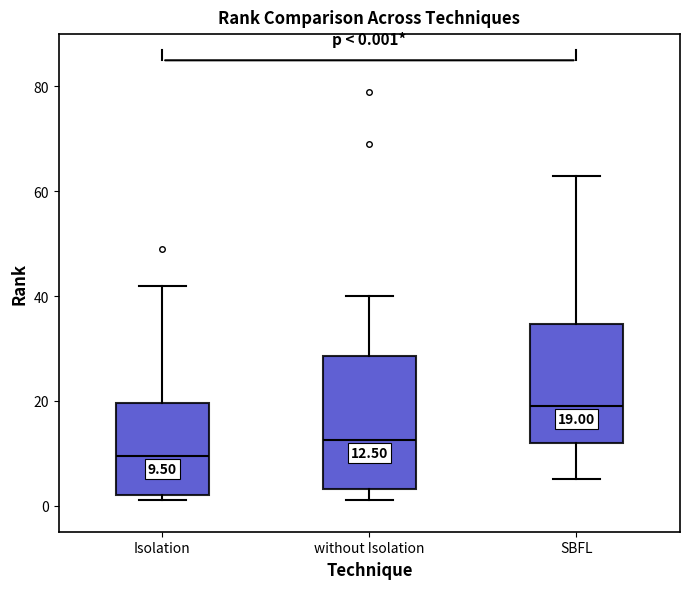

Which box is the tallest, from its lower edge to its upper edge?

without Isolation